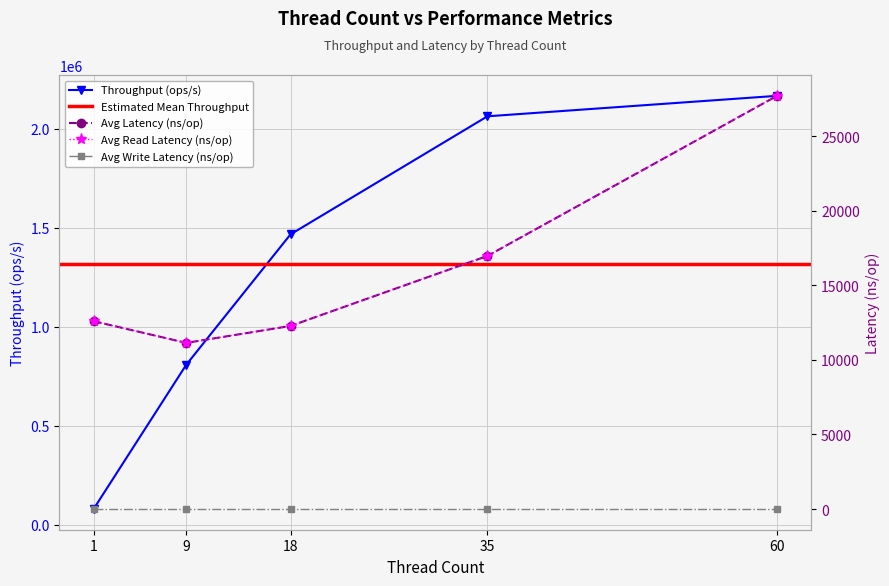

How many data points does each series have?

5